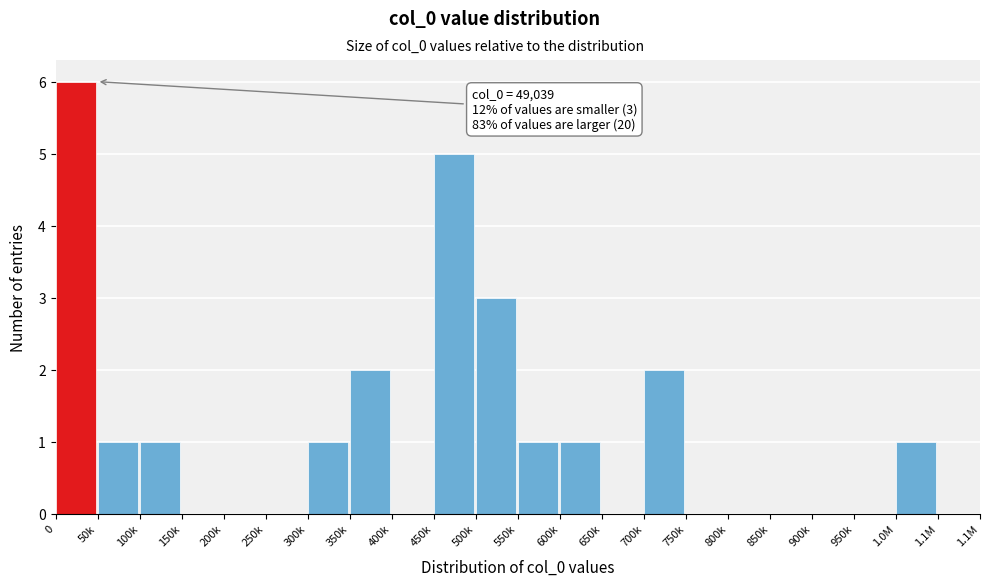

Reading left to right, transcribe all the data shown in this chart.

0=6	50k=1	100k=1	150k=0	200k=0	250k=0	300k=1	350k=2	400k=0	450k=5	500k=3	550k=1	600k=1	650k=0	700k=2	750k=0	800k=0	850k=0	900k=0	950k=0	1.0M=1	1.1M=0